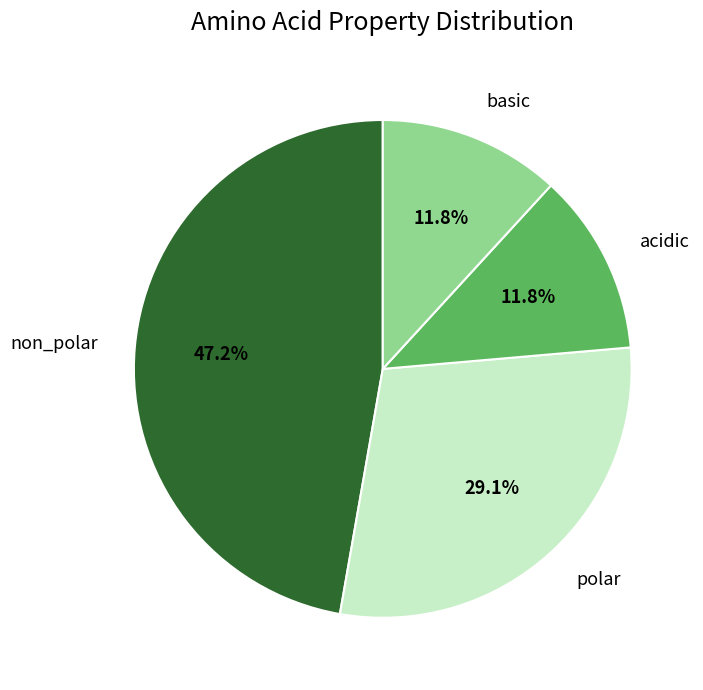

What portion of the pie excludes polar?

70.9%